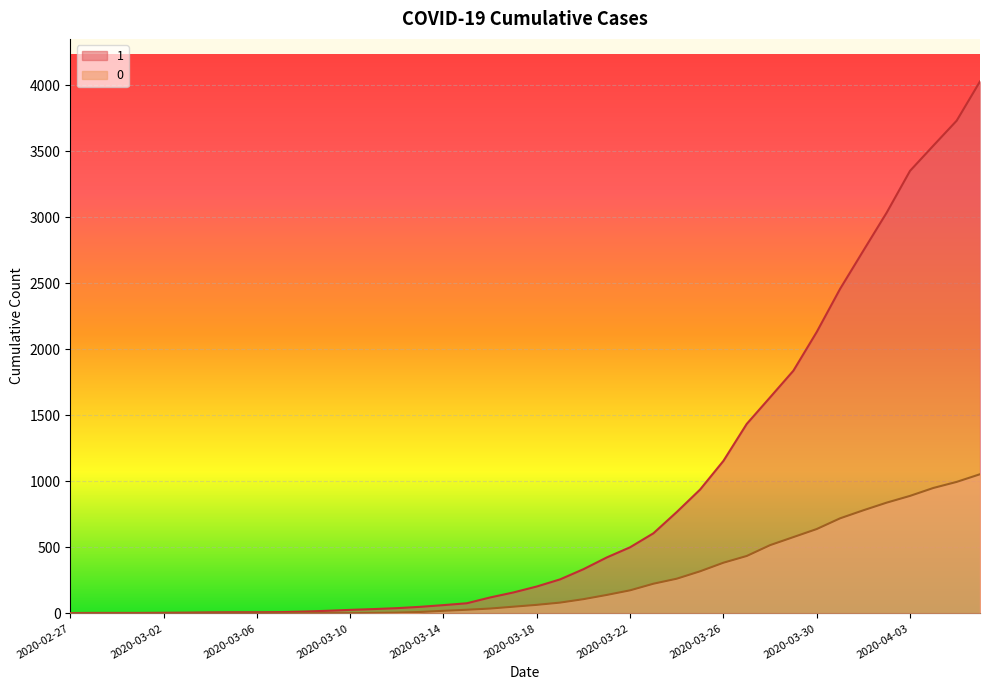

What is the label of the 13th point from the left?

2020-03-10